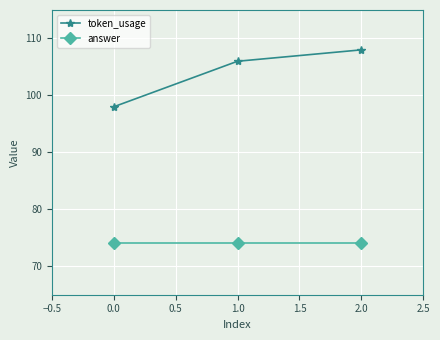

What is the label of the 3rd point from the left?

2.0